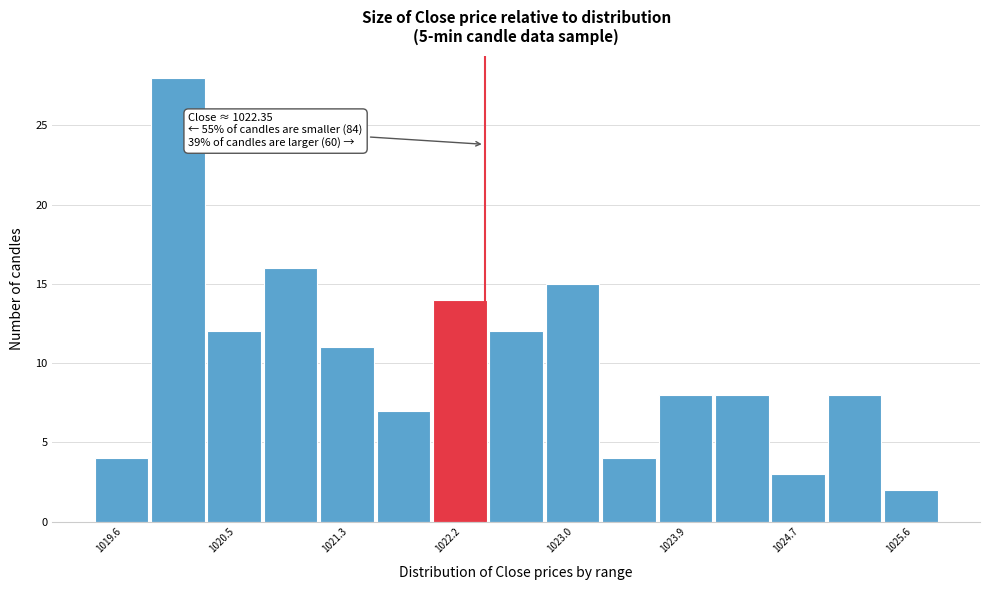

Which range on the x-axis has the tallest bar?

1019.8 to 1020.3